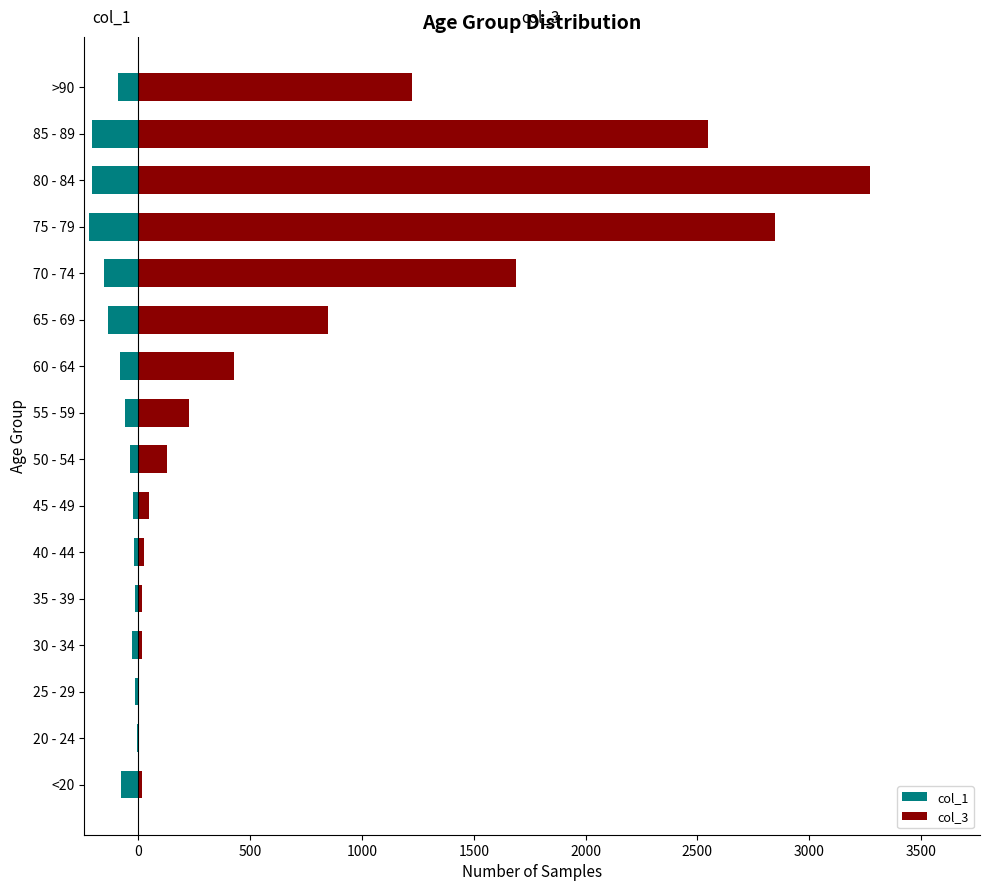

How many groups of bars are there?

16